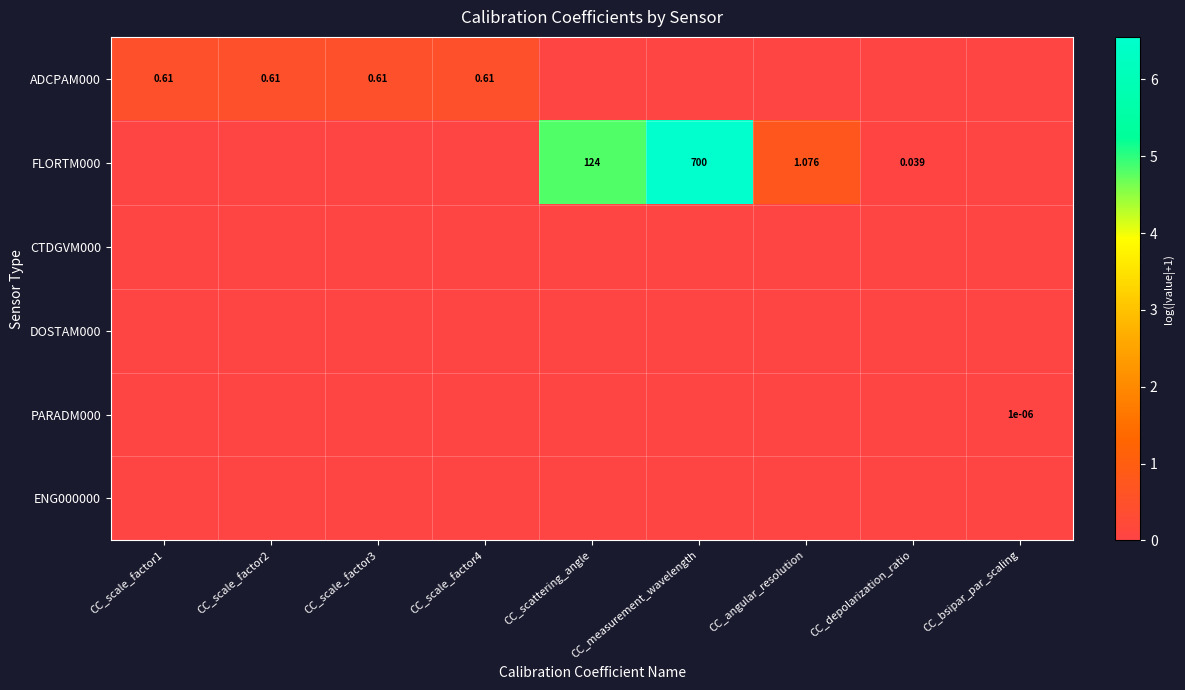

List the series in order of their peak value, highest first.

FLORTM000, ADCPAM000, PARADM000, CTDGVM000, DOSTAM000, ENG000000